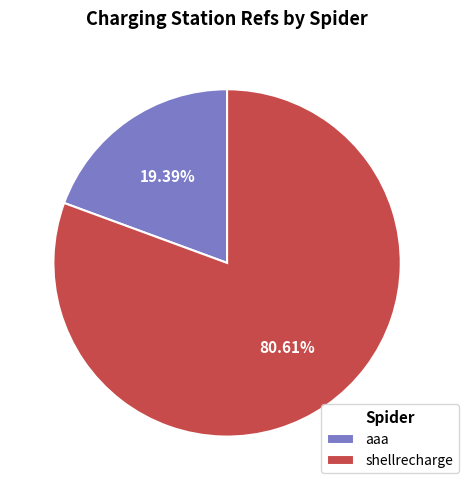

Is the sum of aaa and shellrecharge greater than half?

Yes